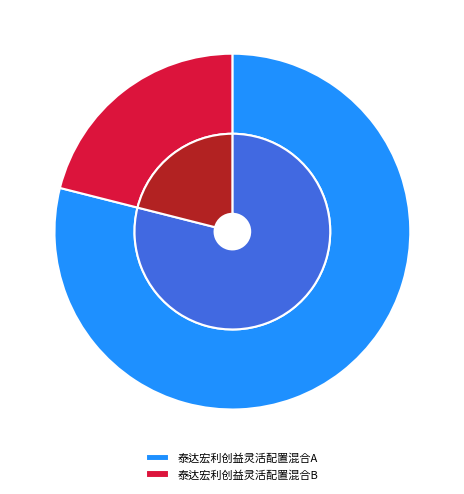

To the nearest percent, what is the combined percentage of 泰达宏利创益灵活配置混合A and 泰达宏利创益灵活配置混合B?

100%